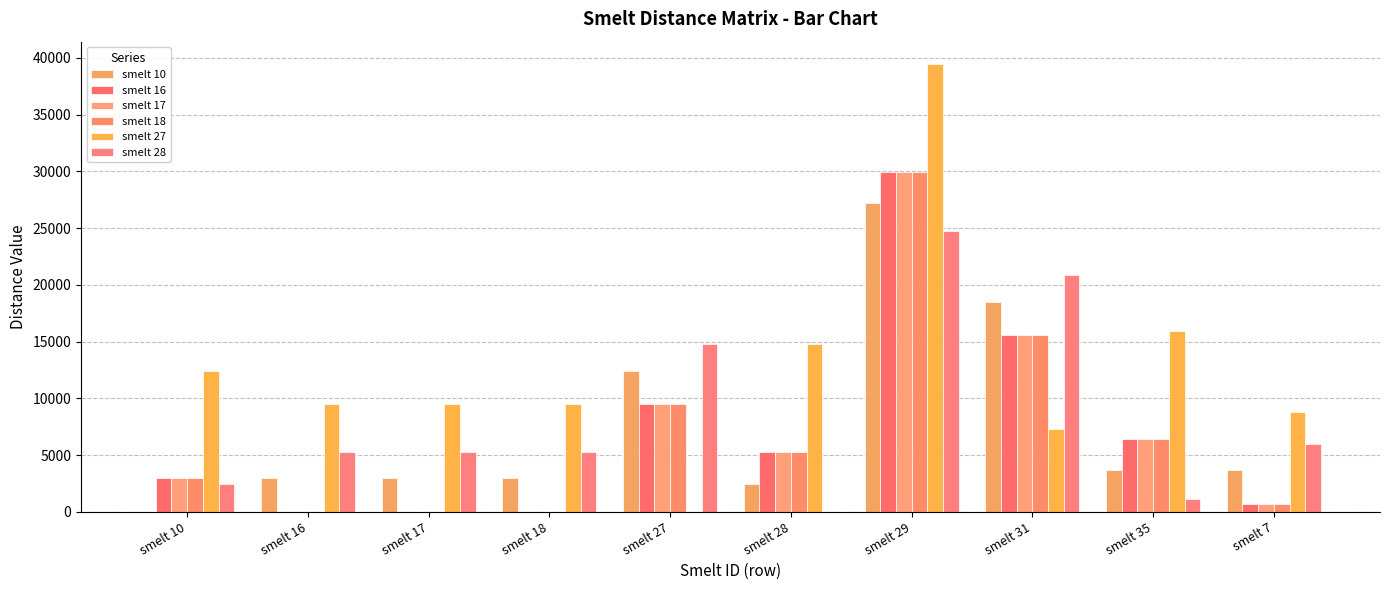

At which category does the chart reach its minimum across all series?

smelt 10